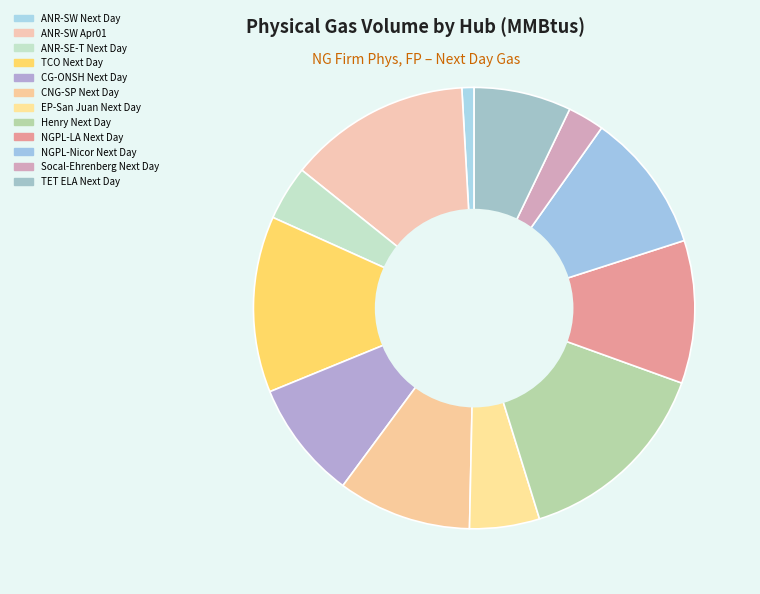

Count the number of slices in the pie.

12